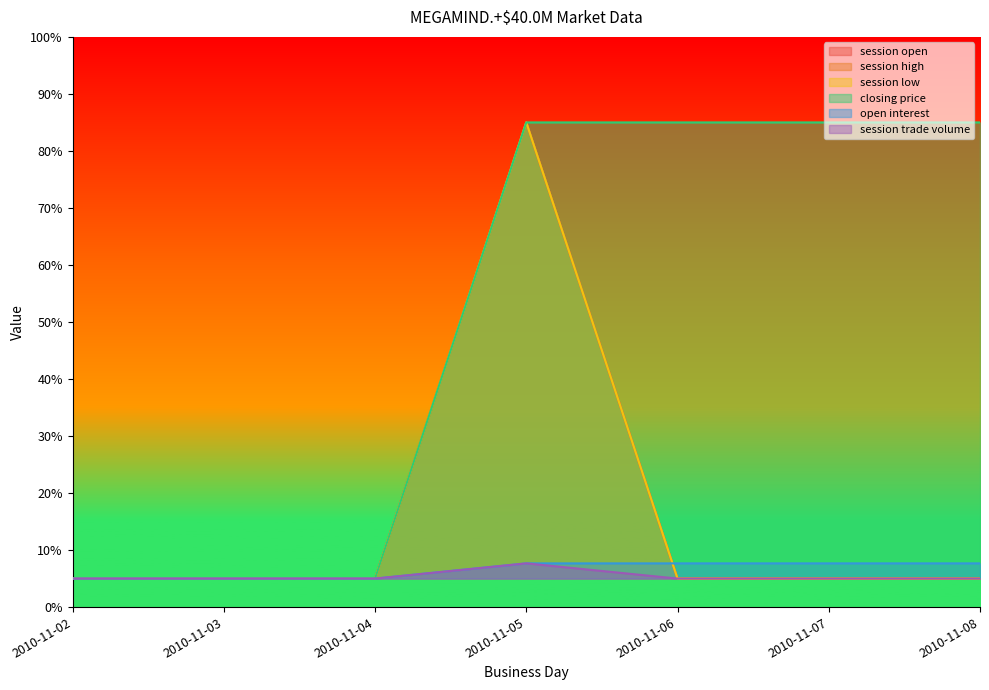

Is it true that open interest equals 11.4 at 2010-11-06?

False